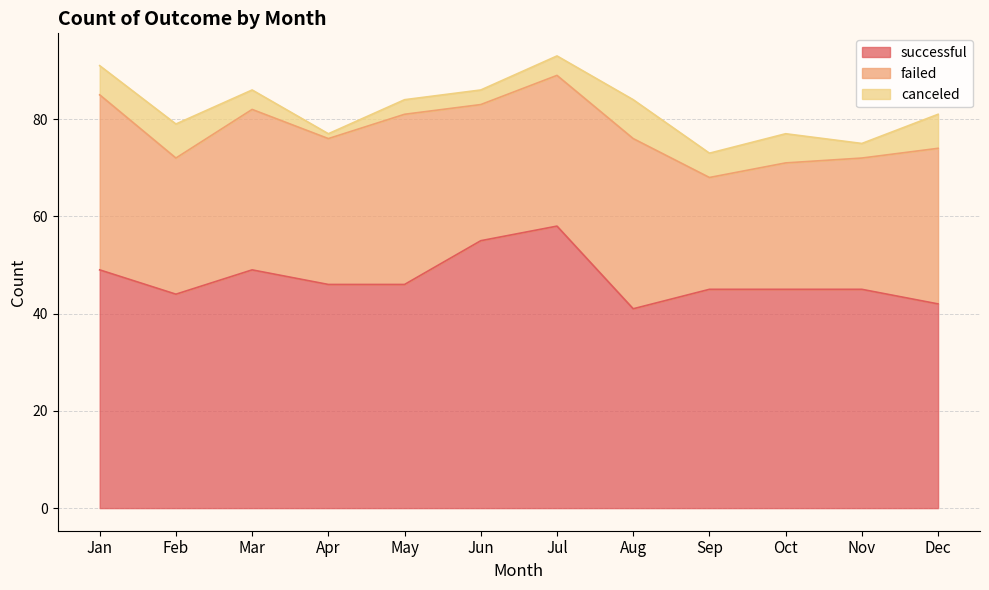

True or false: failed and successful intersect in this chart.

False